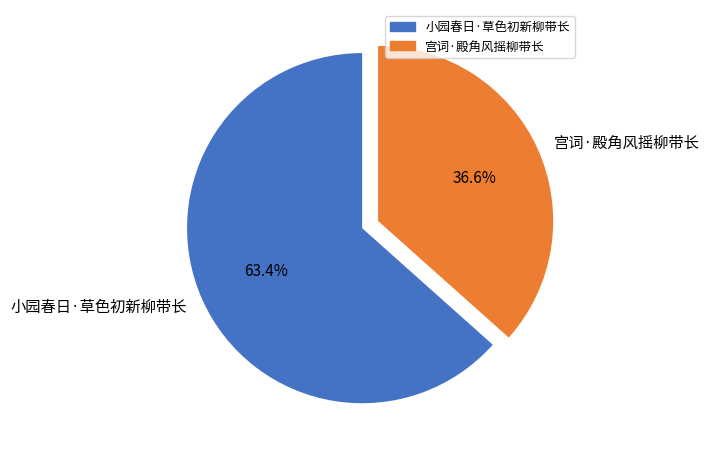

Between 宫词·殿角风摇柳带长 and 小园春日·草色初新柳带长, which is larger?

小园春日·草色初新柳带长